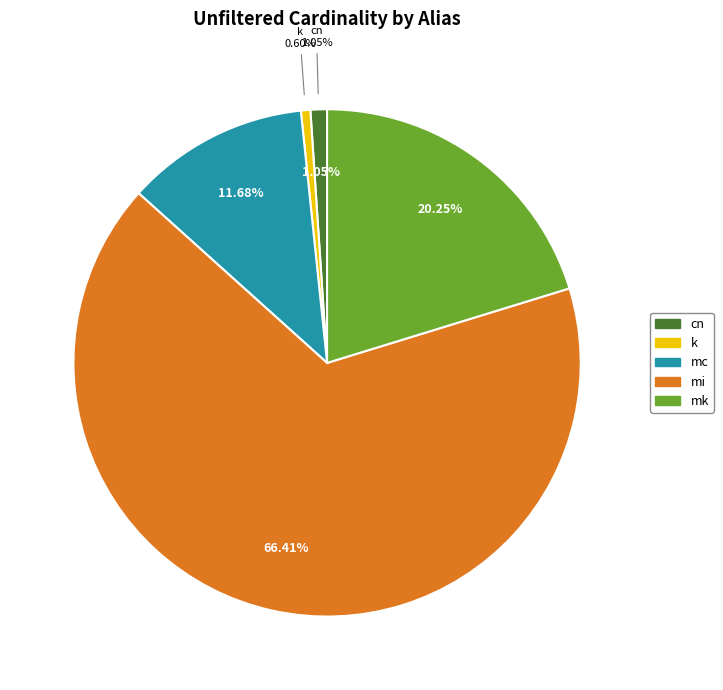

What is the smallest slice in the pie chart?

k